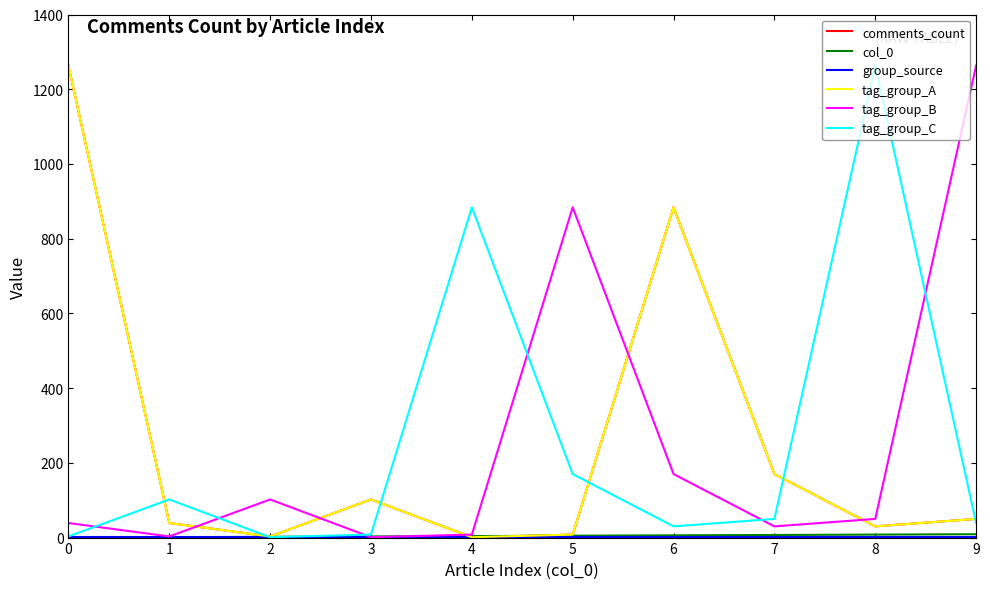

Does the chart have visible grid lines?

No